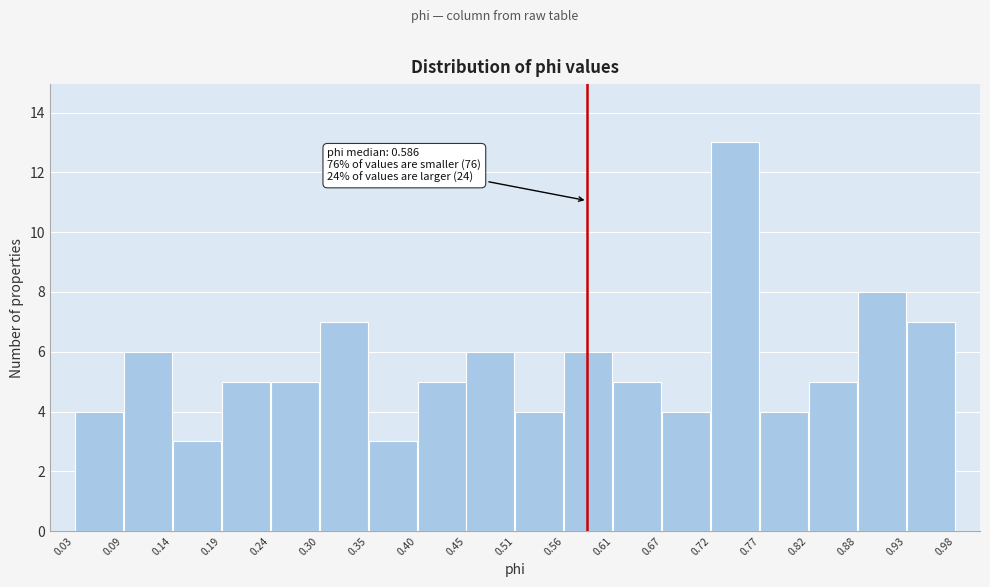

Which range on the x-axis has the tallest bar?

0.72 to 0.77